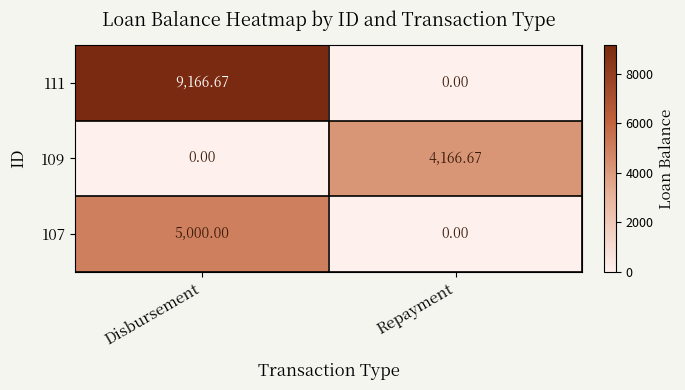

List the labels in order of 111 value, smallest first.

Repayment, Disbursement